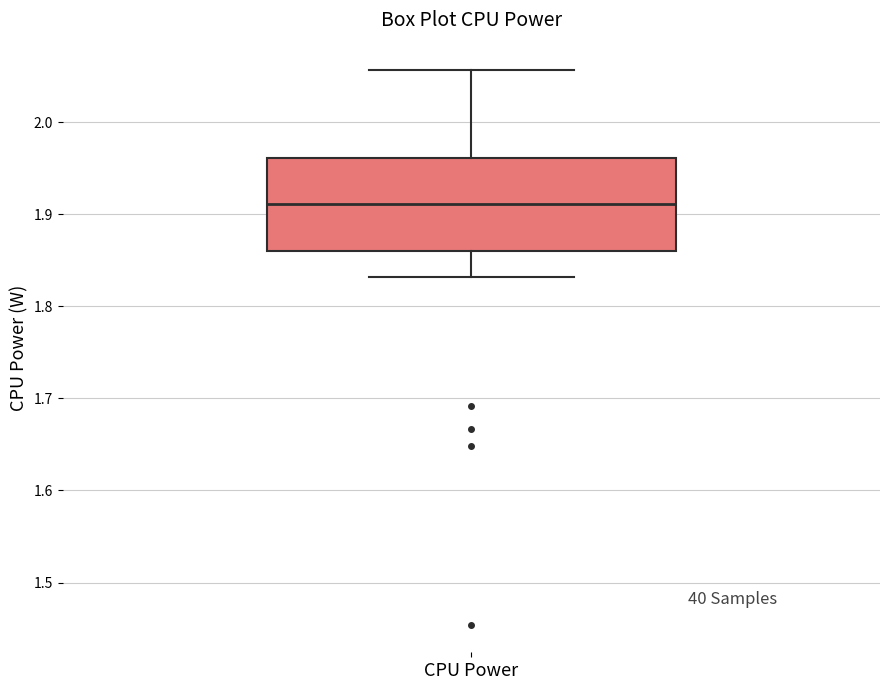

Read this box plot against the y-axis: the position of the median line, the range covered by the box, and the ends of both whiskers. The values are not printed on the chart, so give them approximately, as read against the axis.

median 1.91, box 1.86 to 1.96, whiskers 1.83 to 2.06